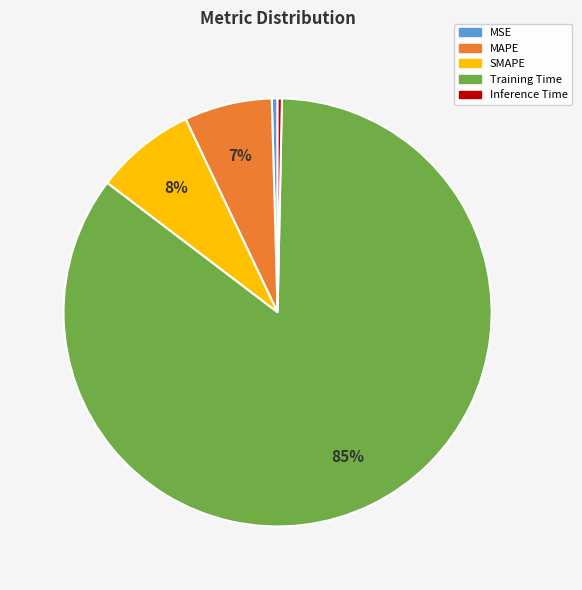

Combined, do Inference Time and Training Time account for over 50%?

Yes